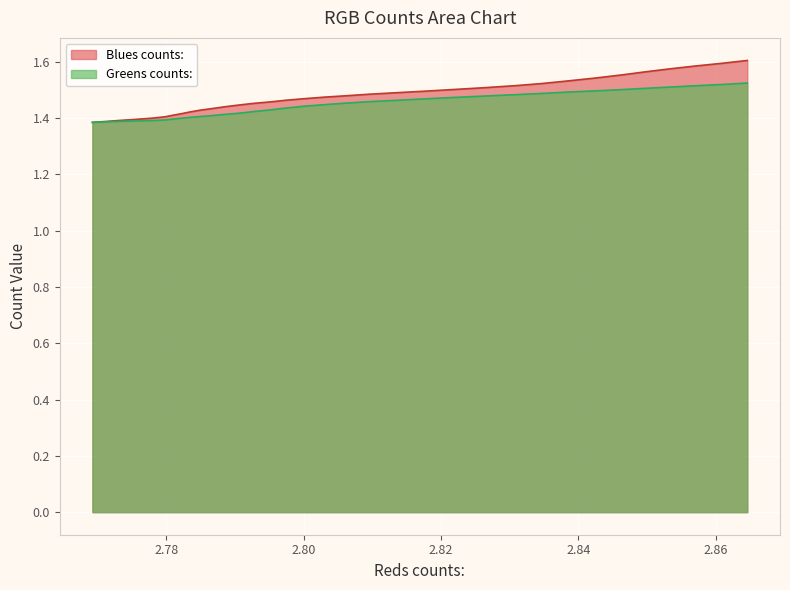

What is the sum of all Blues counts: values?

58.5